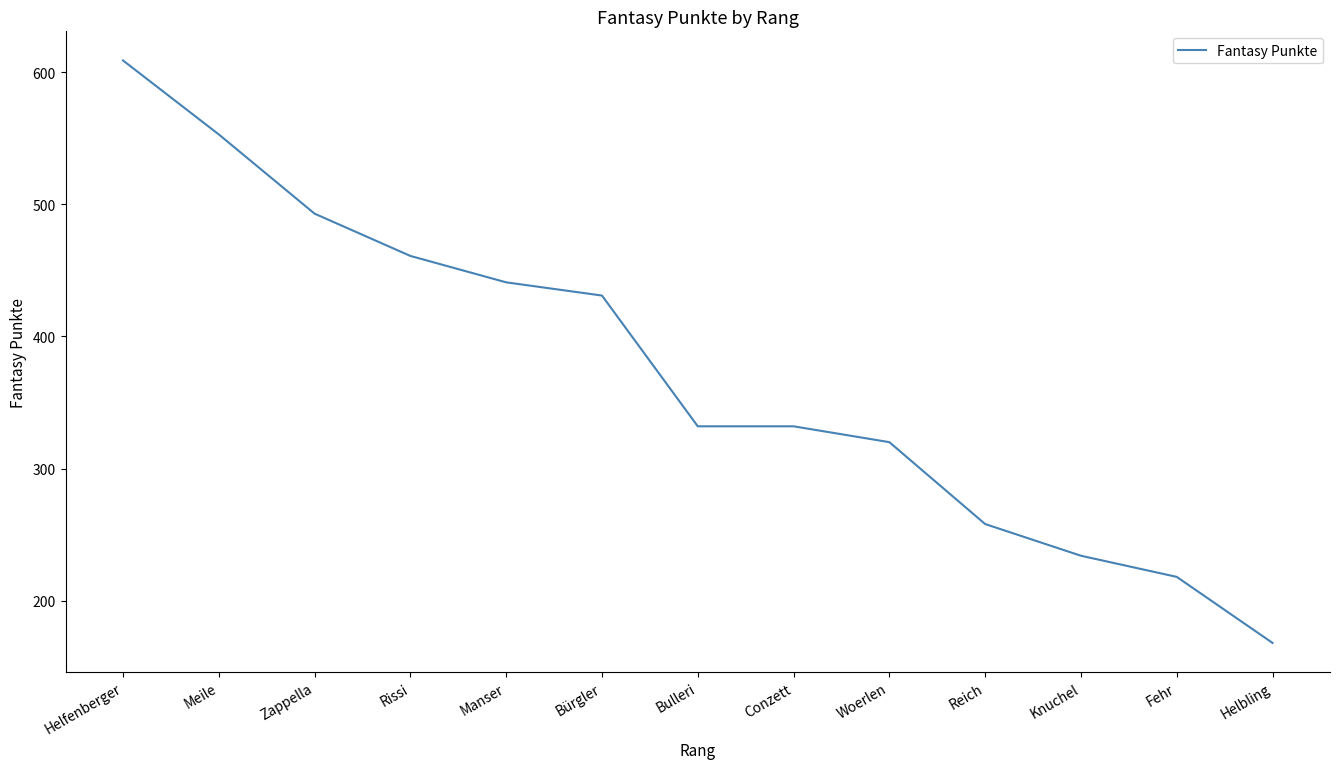

What is the difference between the maximum and minimum values?

441